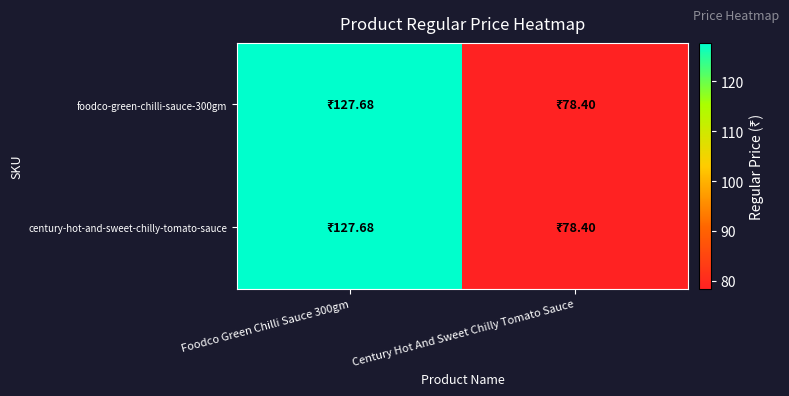

Which series has the widest spread of values?

foodco-green-chilli-sauce-300gm